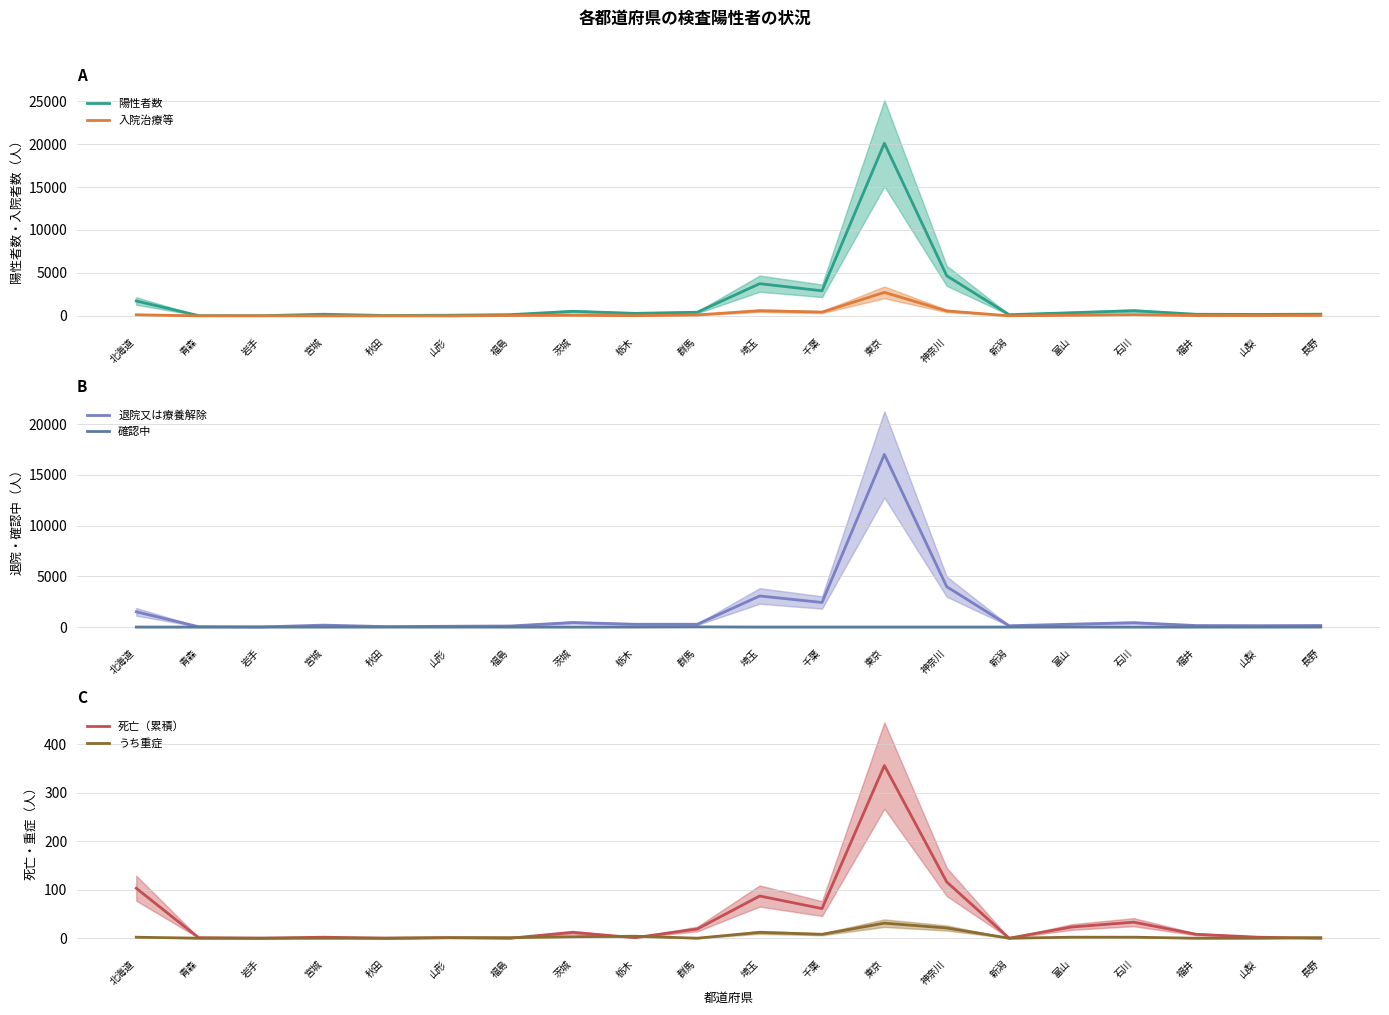

Is it true that 陽性者数 equals 2922 at 千葉?

True